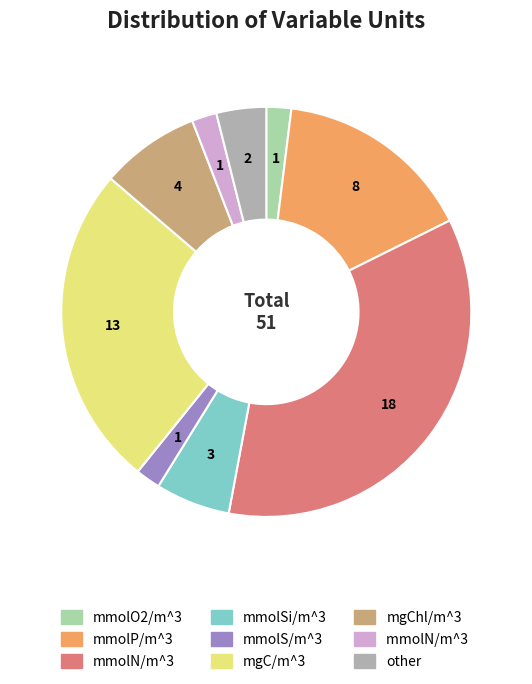

Does any single category account for the majority?

No